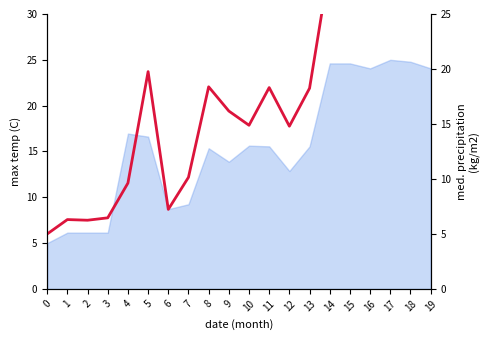

What is the maximum value shown in the chart?

30.0